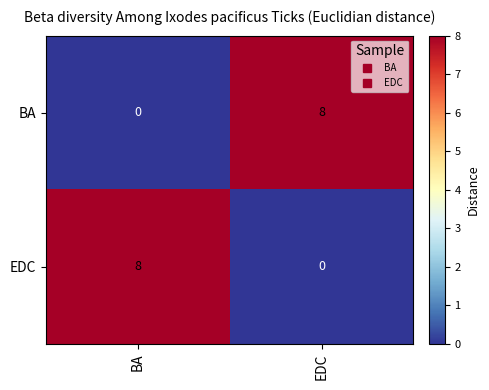

What is the difference between the EDC values at BA and EDC?

8